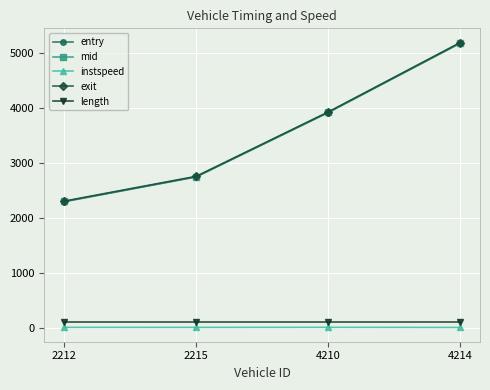

What is the value of the length point at the 2nd from the left?

119.2